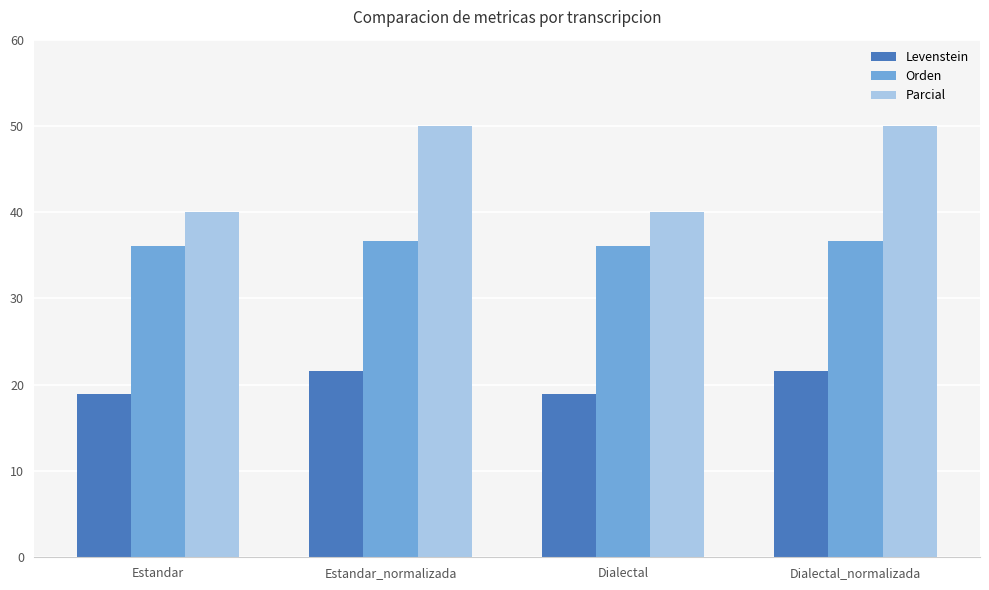

Is the value of Levenstein at Estandar_normalizada greater than the value of Orden at Estandar?

No